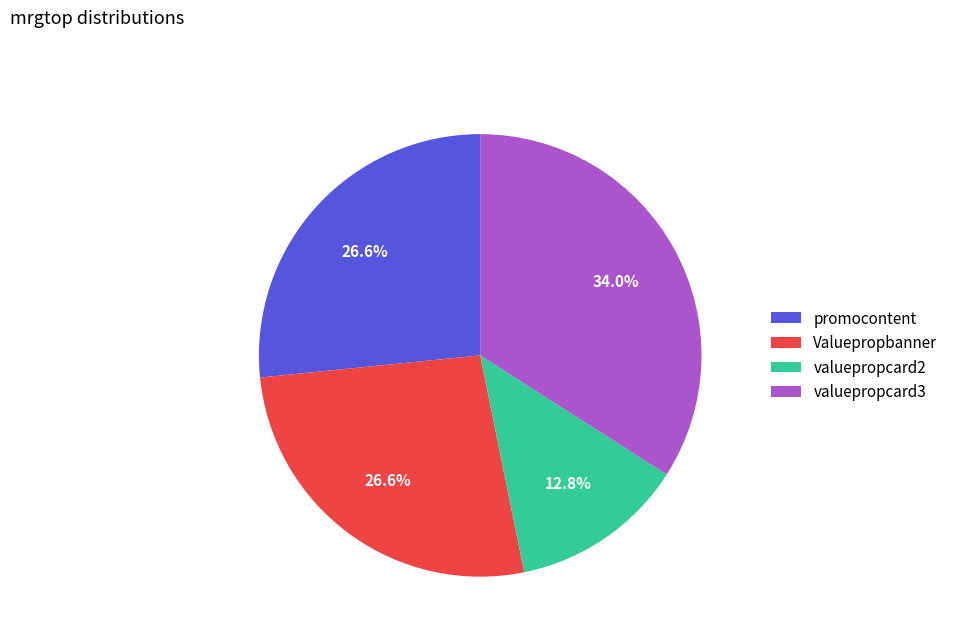

To the nearest percent, what is the difference between the promocontent and valuepropcard2 slice percentages?

14%